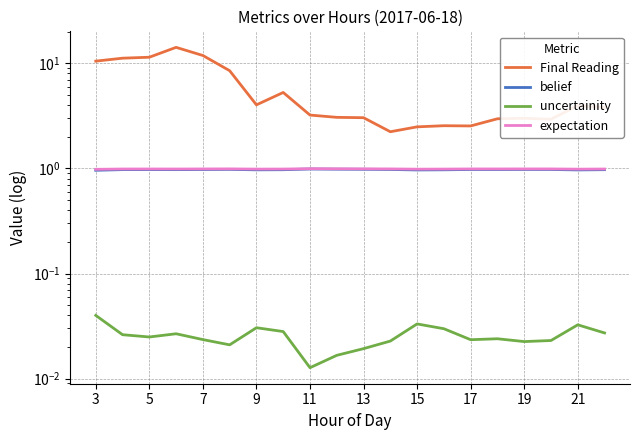

How many lines are shown in the chart?

4